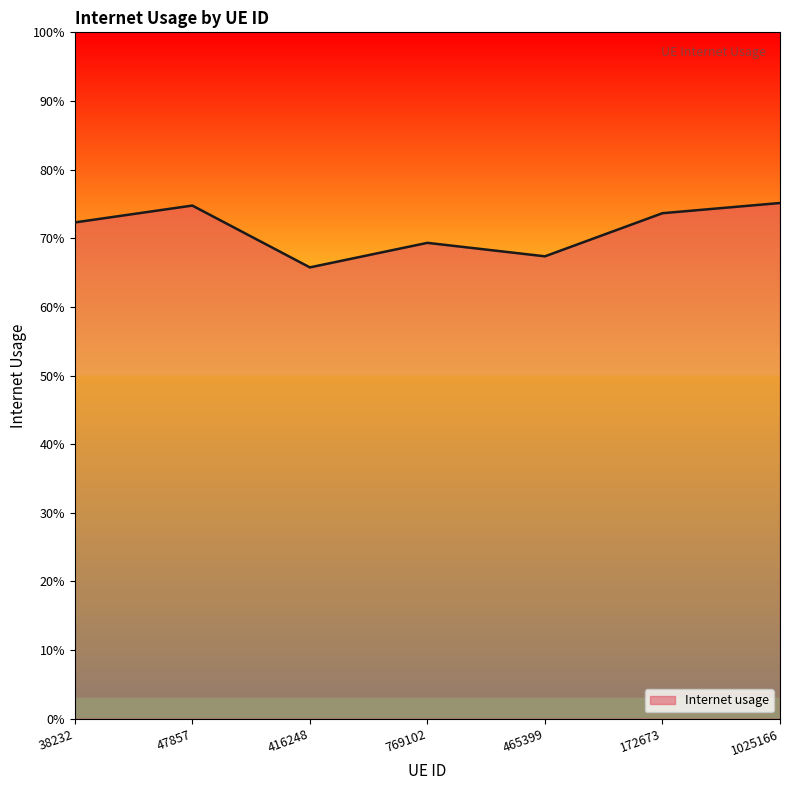

What position from the right is 47857?

6